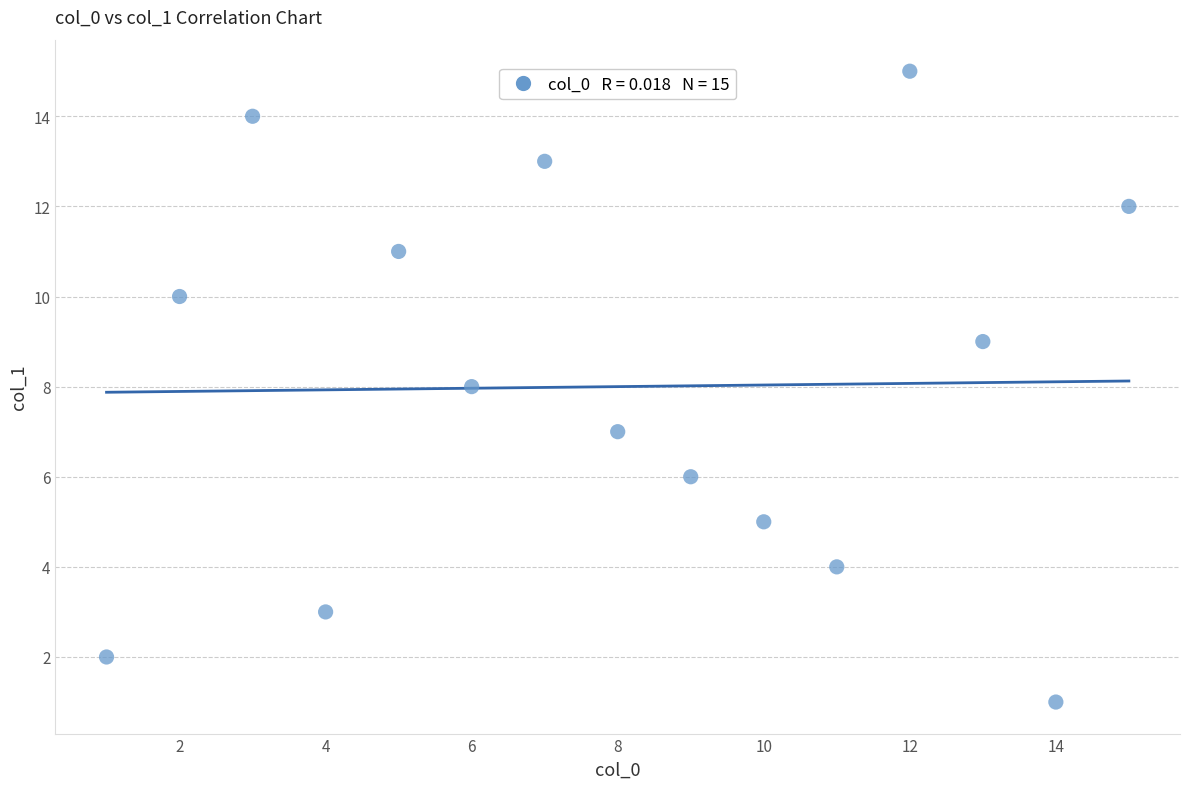

What is the range of Y values (max minus min)?

14